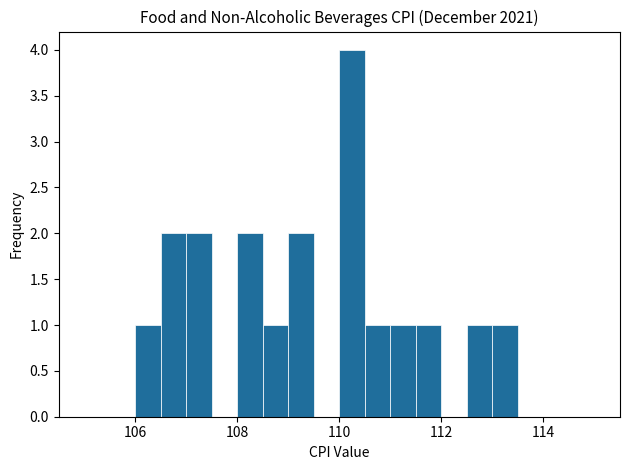

Around what value on the x-axis is the tallest bar? Give the approximate position of its centre, as read against the axis.

110.2